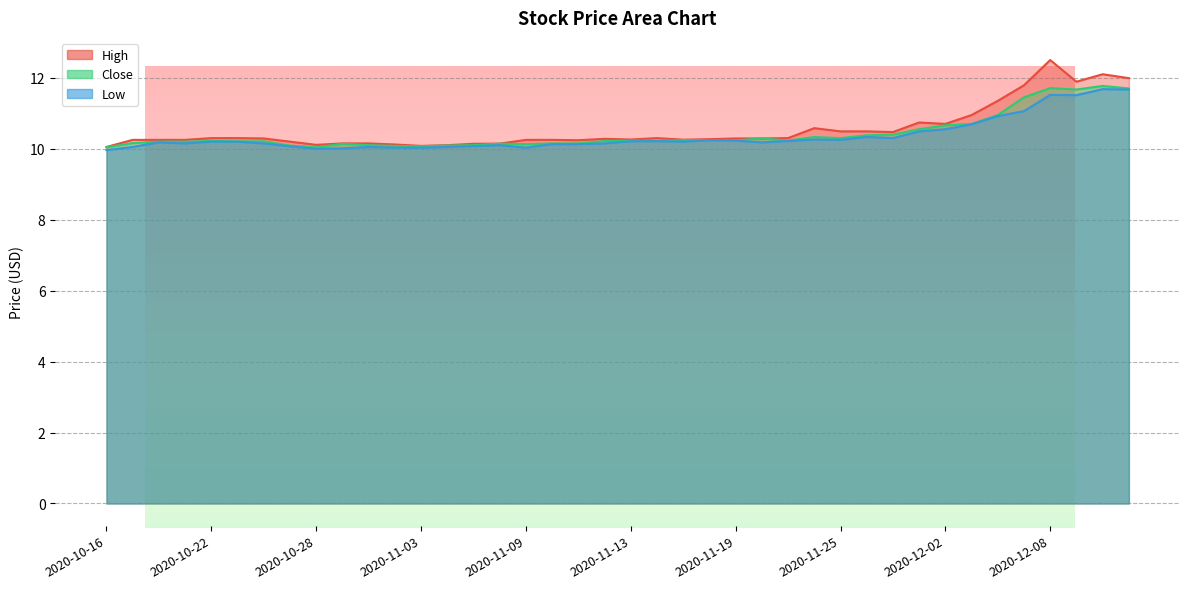

What is the sum of all Close values?

417.0